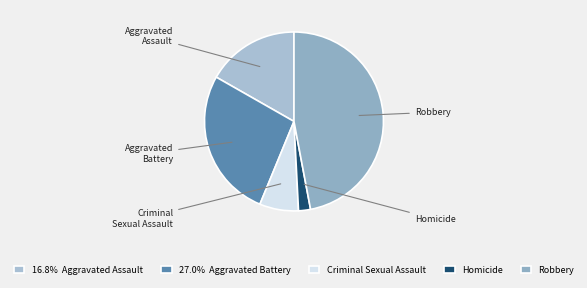

Is there a majority slice in this chart?

No